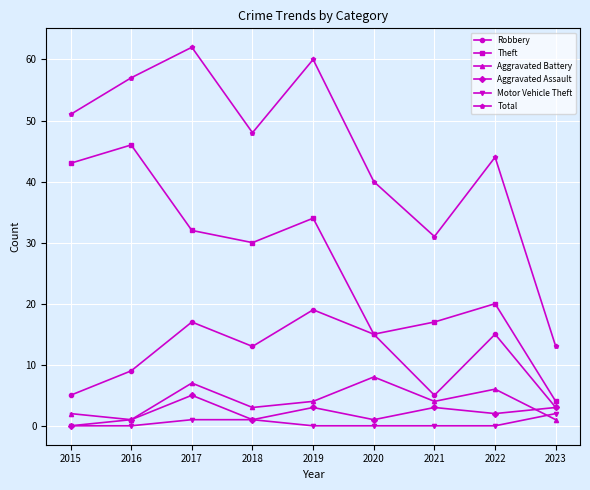

The value of Motor Vehicle Theft at 2016 is 0. True or false?

True